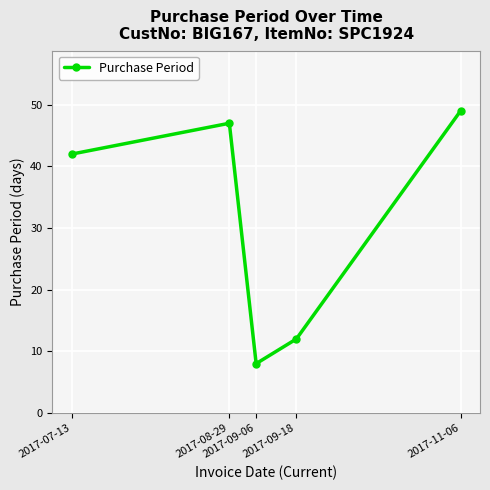

At which category does the data reach its first local peak?

2017-08-29